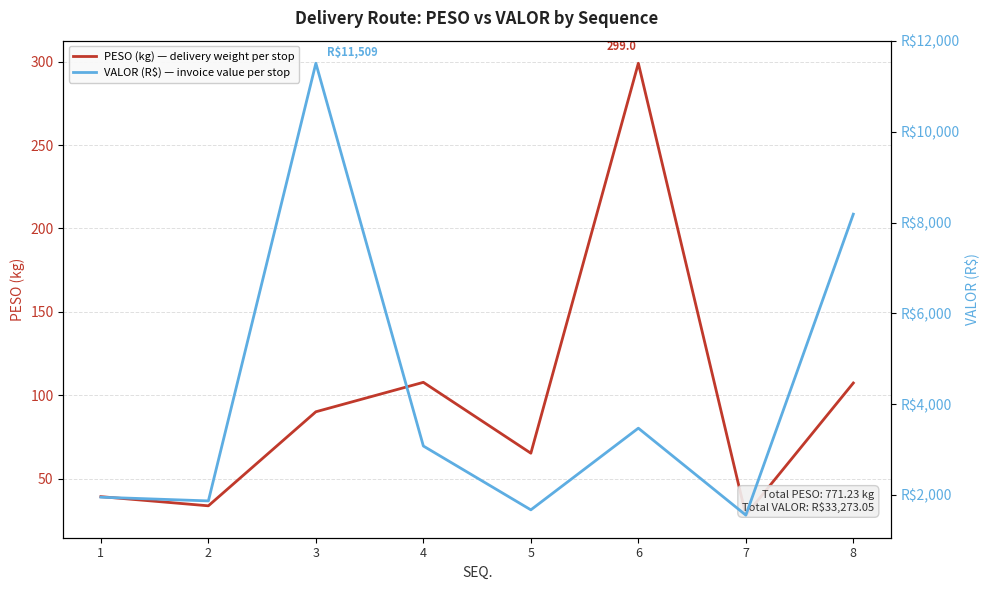

At 7, list the series in order from largest to smallest.

VALOR (R$) — invoice value per stop, PESO (kg) — delivery weight per stop